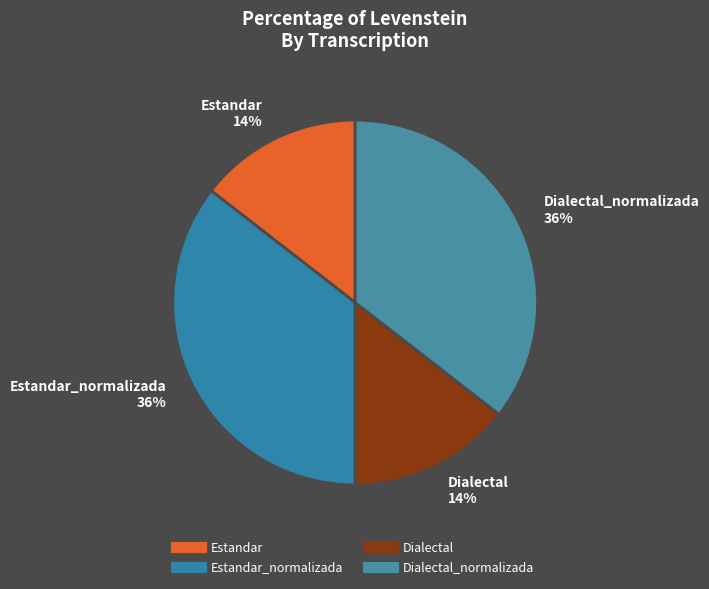

Does any single category account for the majority?

No